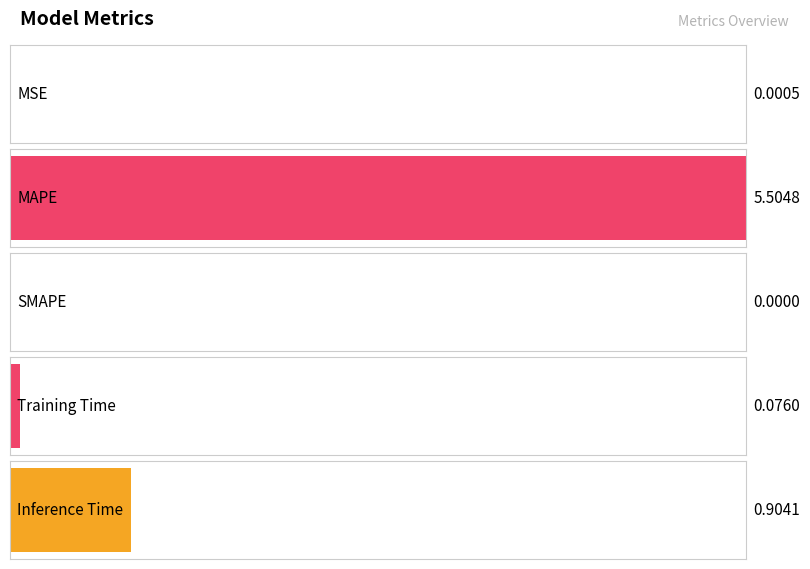

What is the average value?

1.3